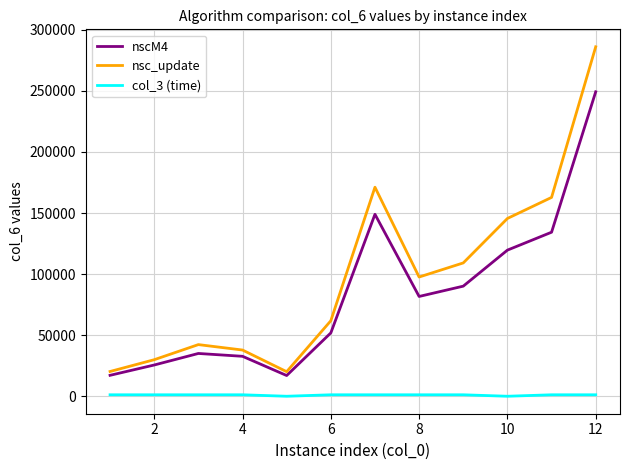

Rank the series by their average value, from highest to lowest.

nsc_update, nscM4, col_3 (time)